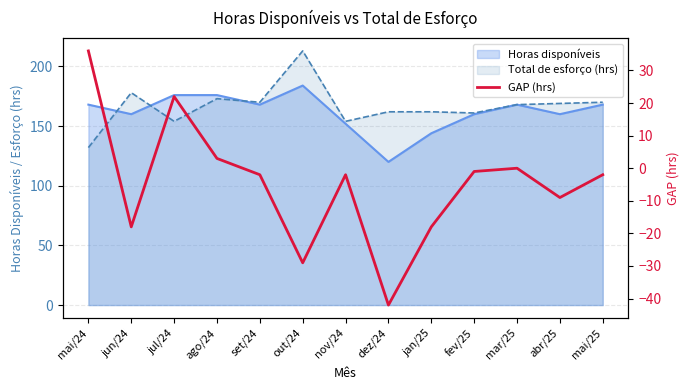

How many values are below -2?

5